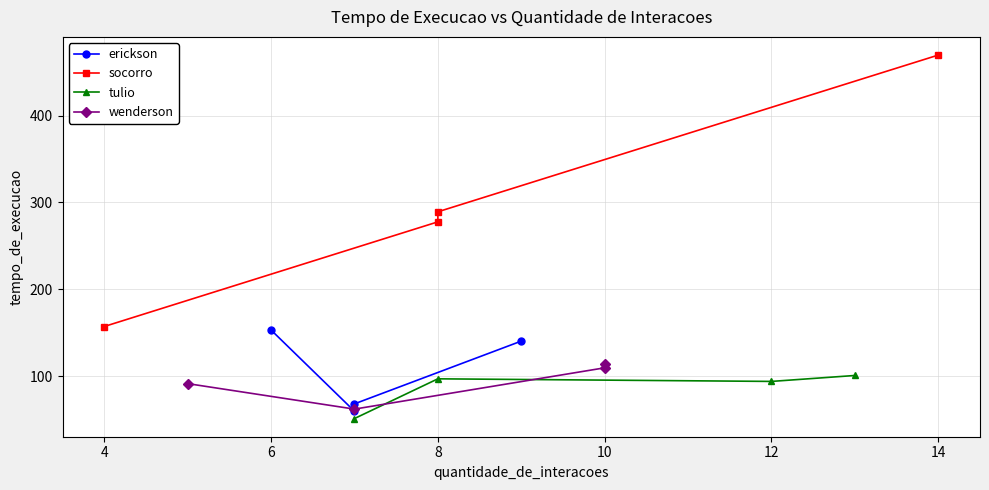

How many data points does each series have?

4